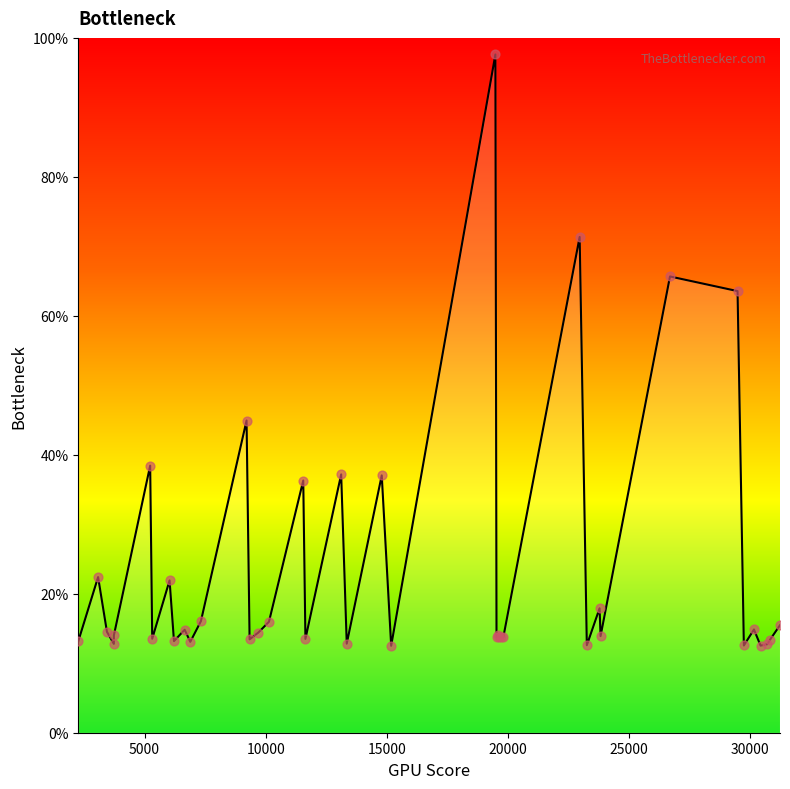

What is the change in value from 9698.14 to 19483.3?

+83.2